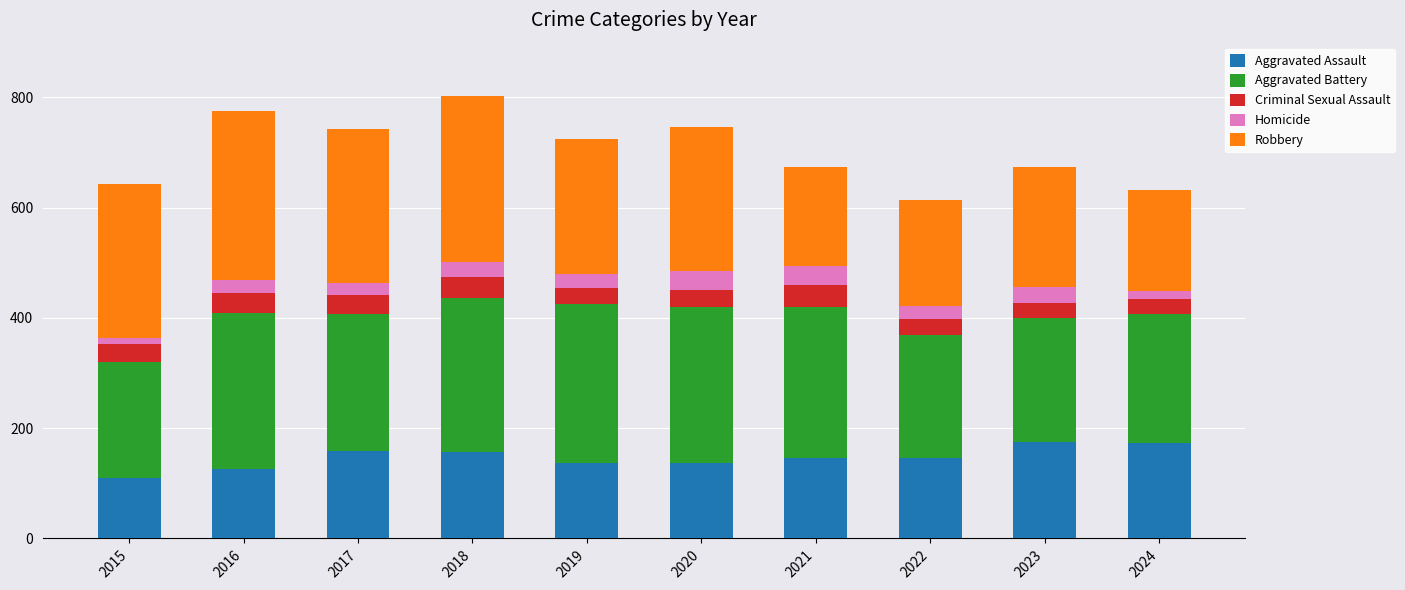

How many categories are shown in the chart?

10